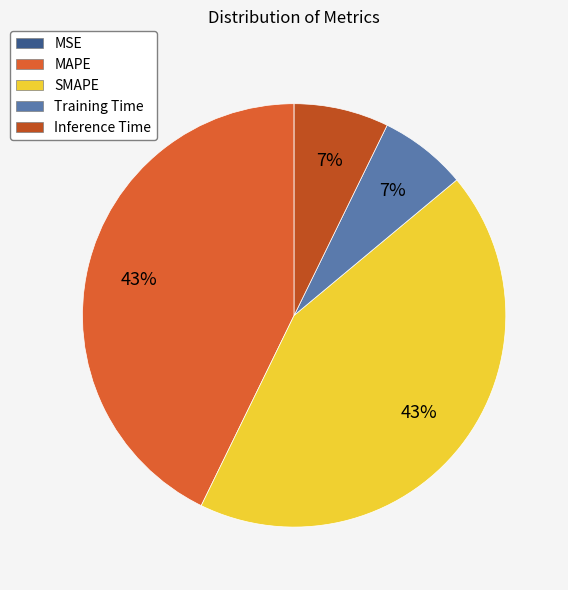

What portion of the pie excludes Inference Time?

92.8%